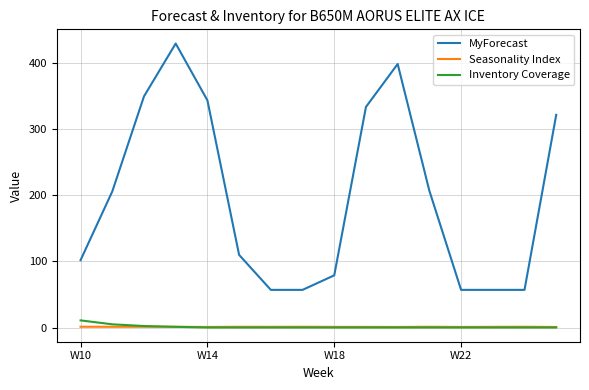

Does the chart display data point markers on the line(s)?

No